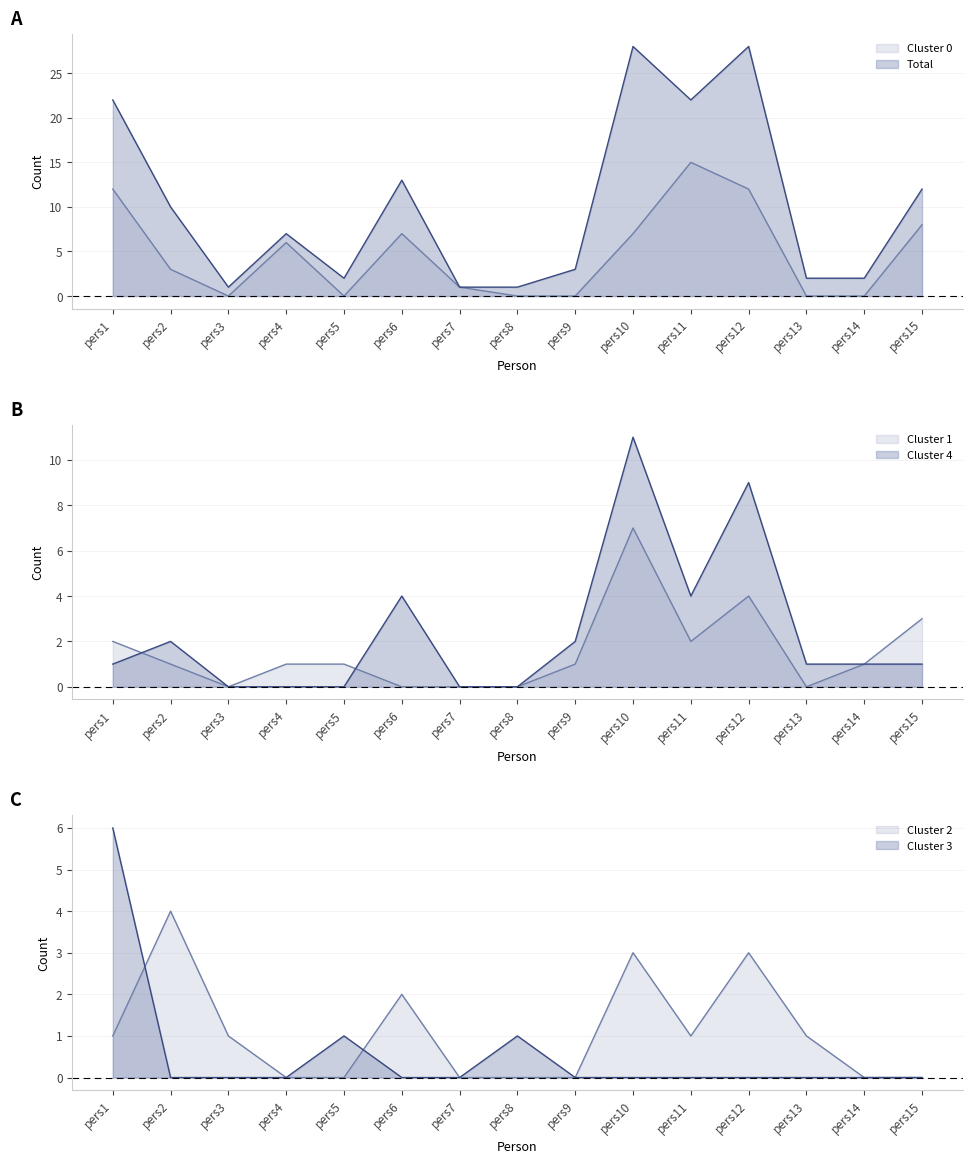

What is the difference between the maximum and minimum values in the Cluster 2 series?

4